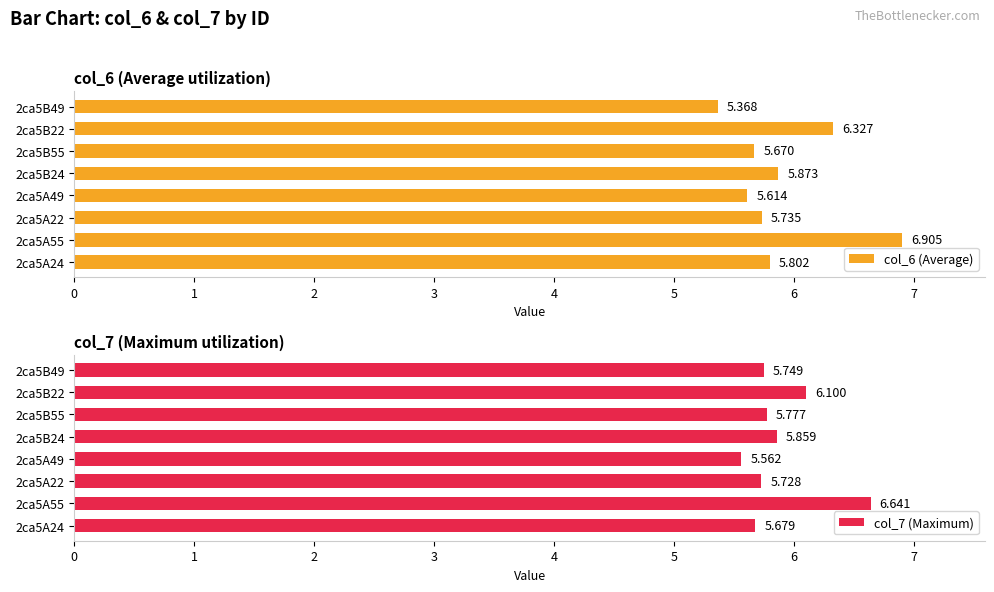

Where is col_6 (Average) nearest to the value 6?

2ca5B24